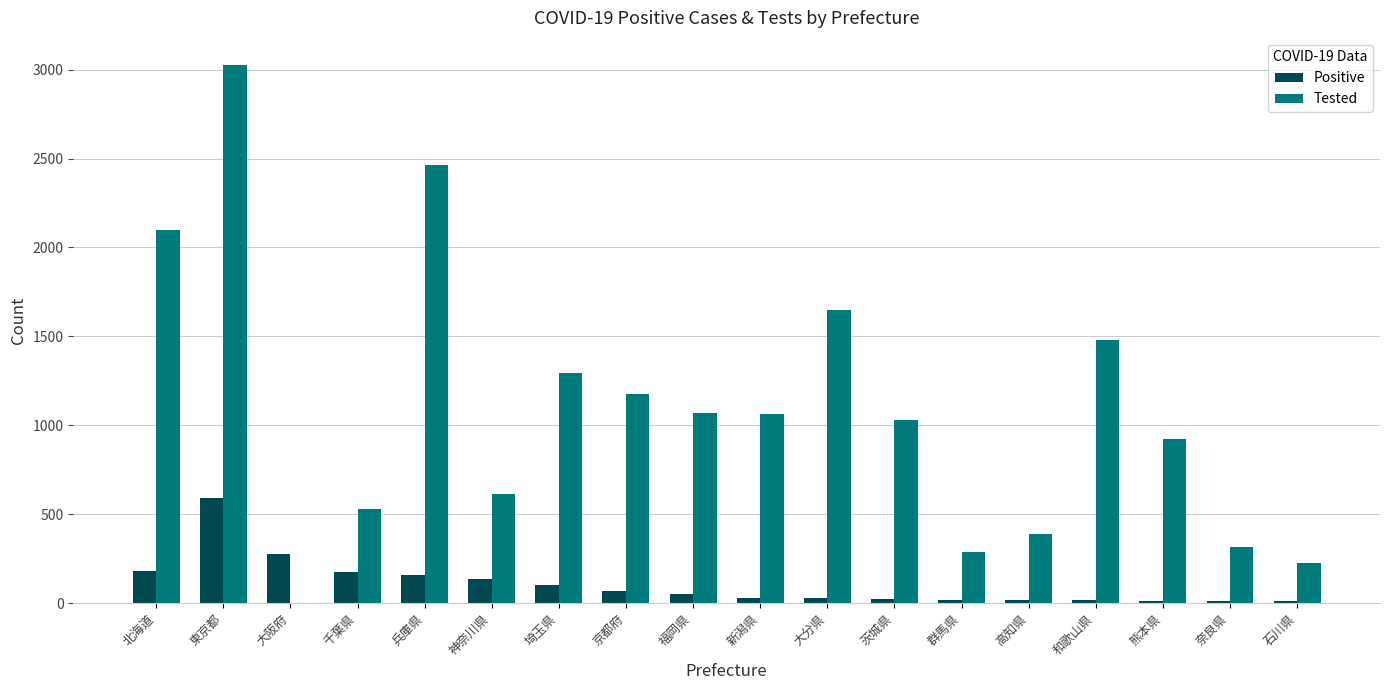

Which category has the highest value in the Tested series?

東京都